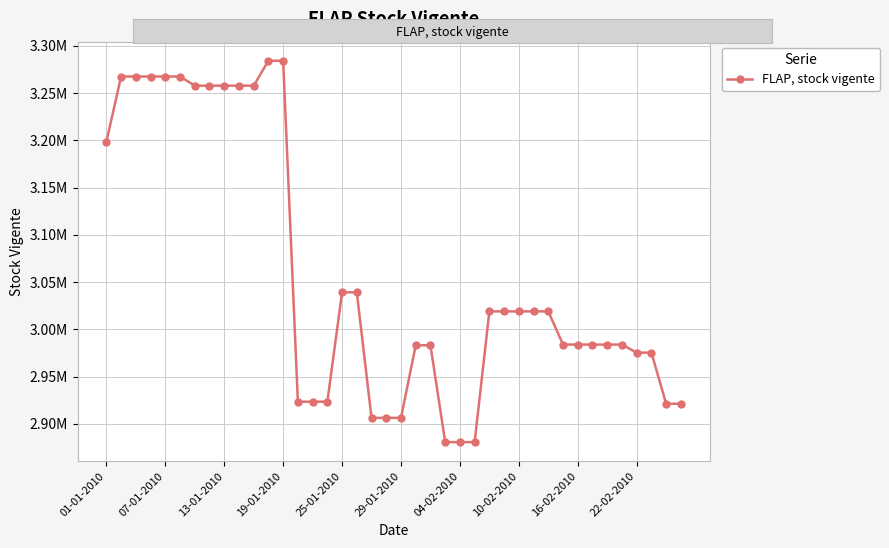

Does the chart have visible grid lines?

Yes